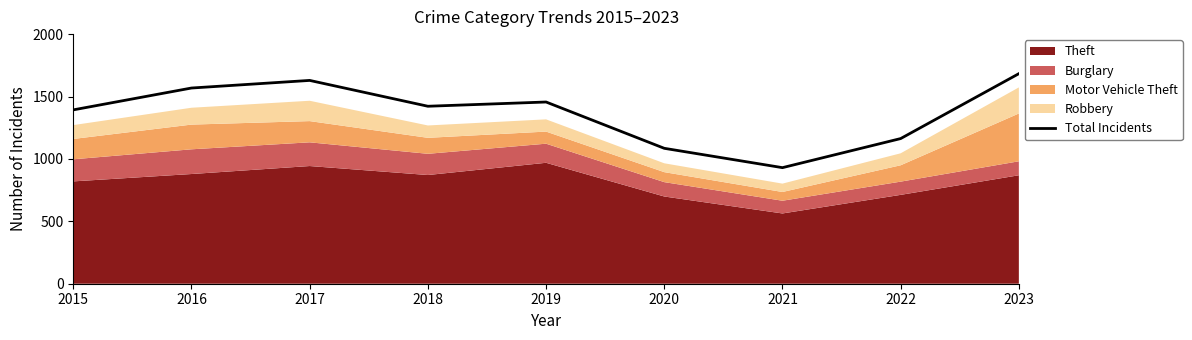

Is it true that the value at 2019 is 1456?

True